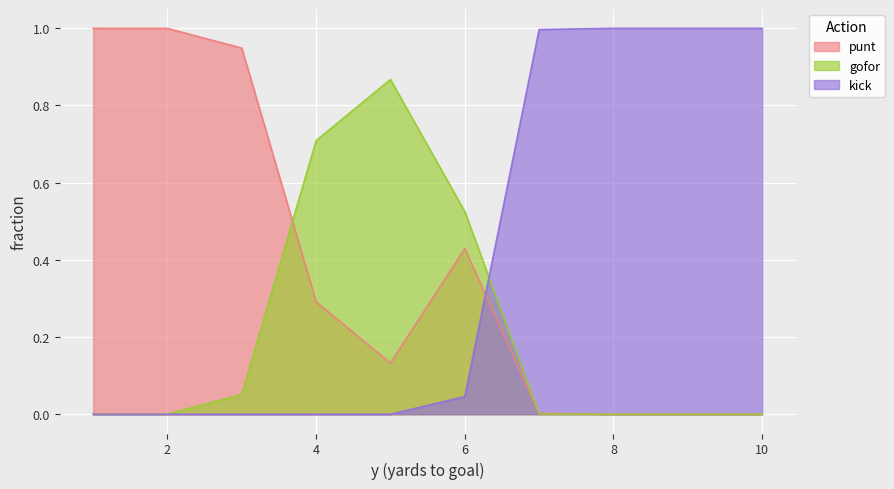

How many lines are shown in the chart?

3